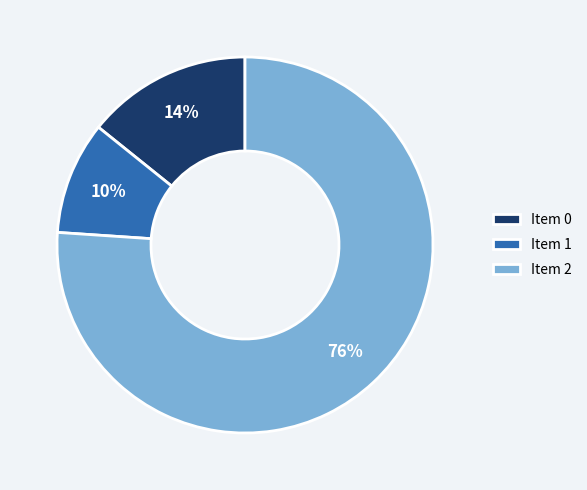

Do Item 2 and Item 0 together represent more than half of the pie?

Yes